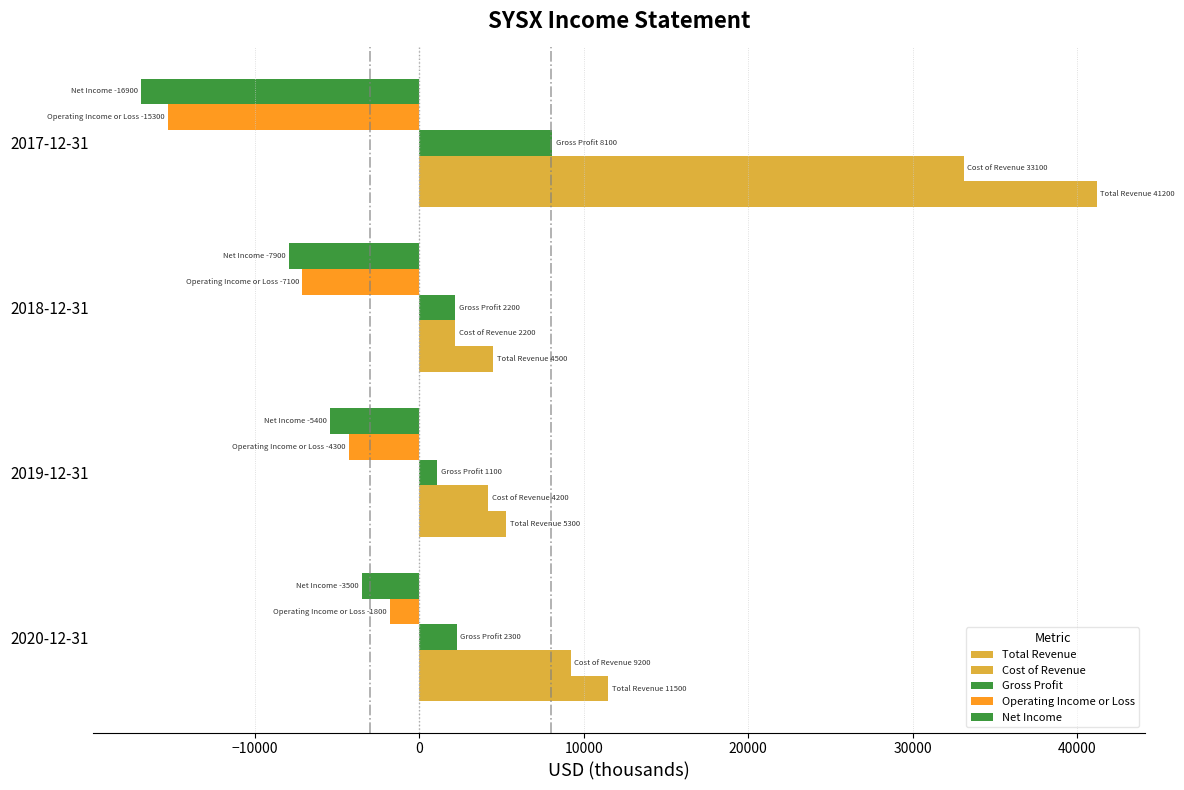

What is the sum of all Gross Profit values?

13700